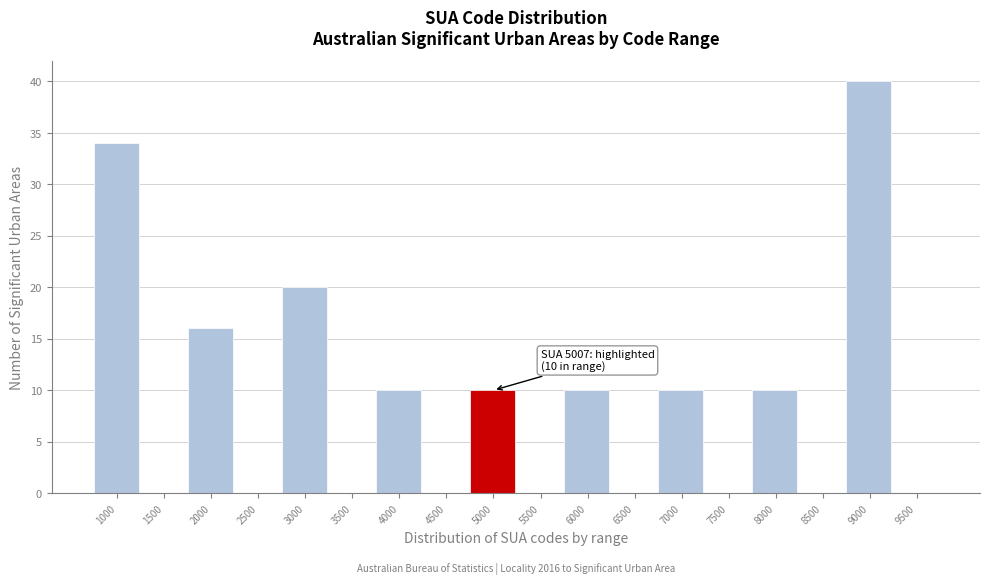

Reading left to right, extract all data points from this chart.

1000=34	1500=0	2000=16	2500=0	3000=20	3500=0	4000=10	4500=0	5000=10	5500=0	6000=10	6500=0	7000=10	7500=0	8000=10	8500=0	9000=40	9500=0